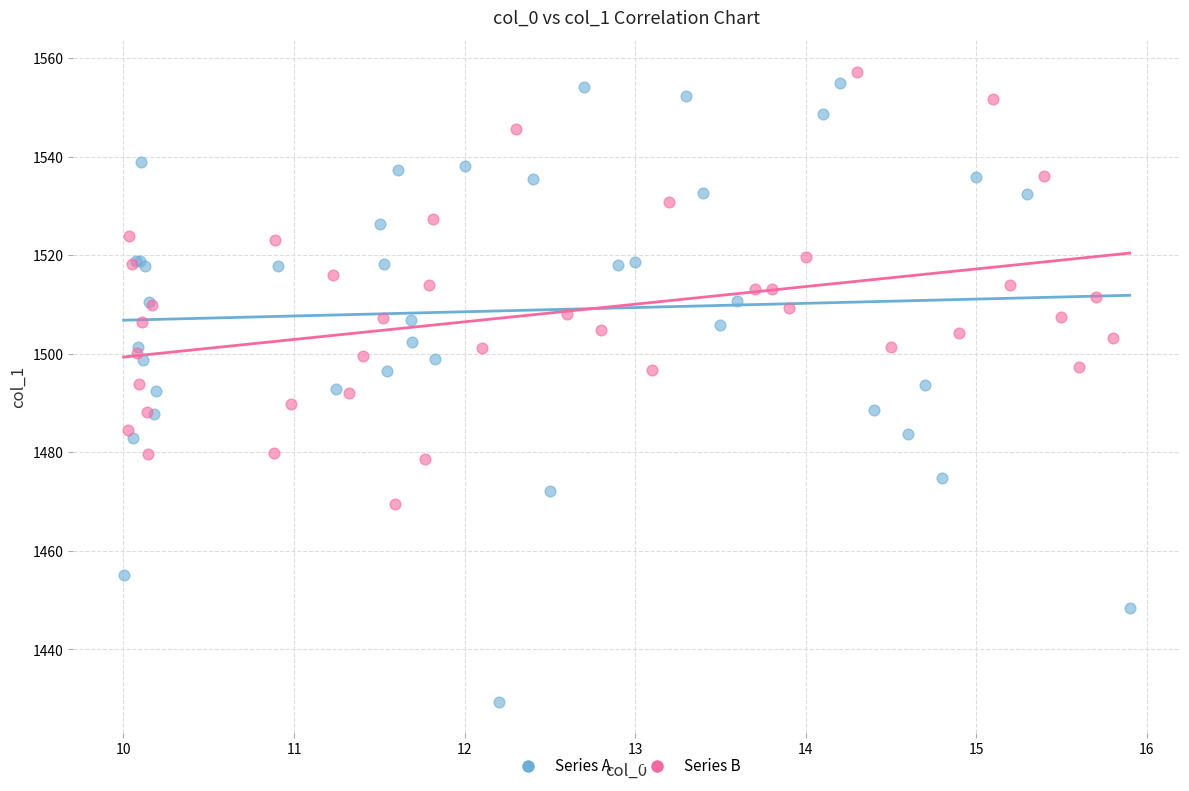

Which series contains the lowest Y value?

Series A